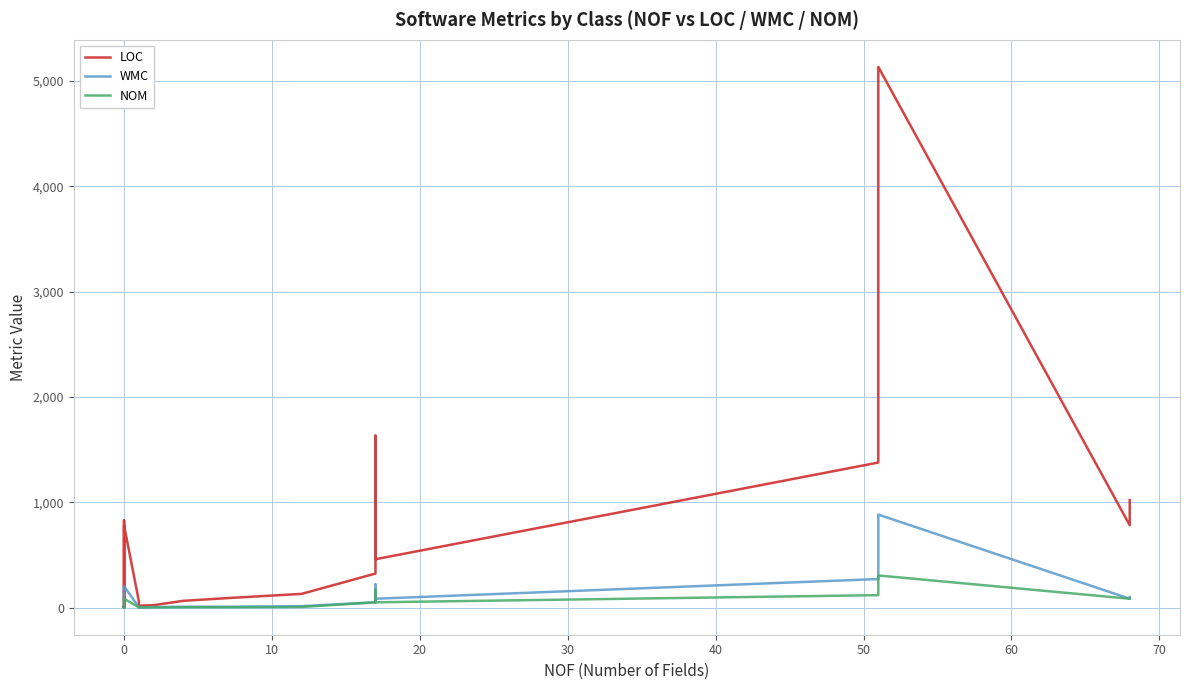

What is the label of the 30th point from the right?

10